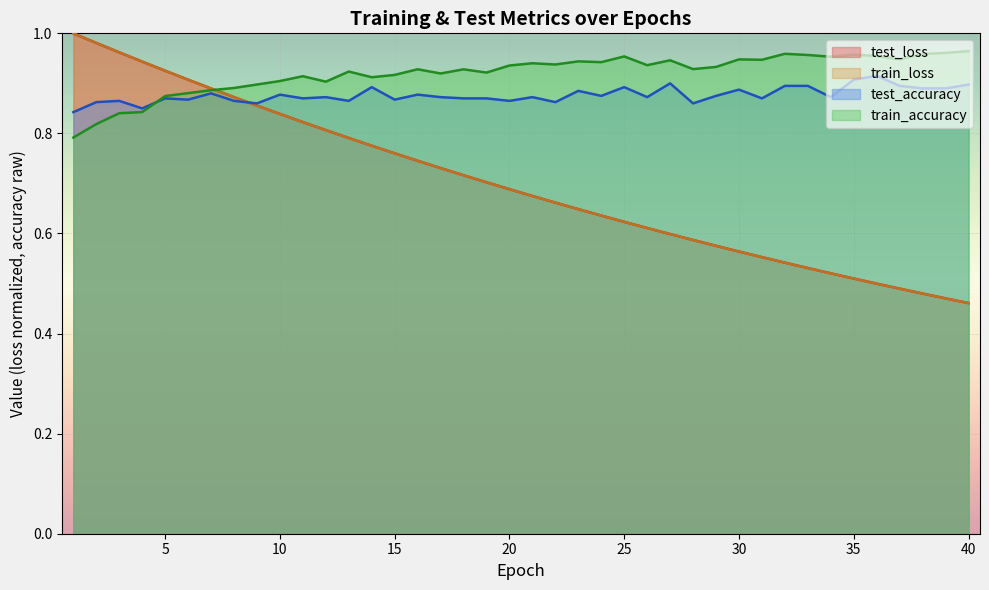

What value does the train_accuracy series have at 6?

0.9